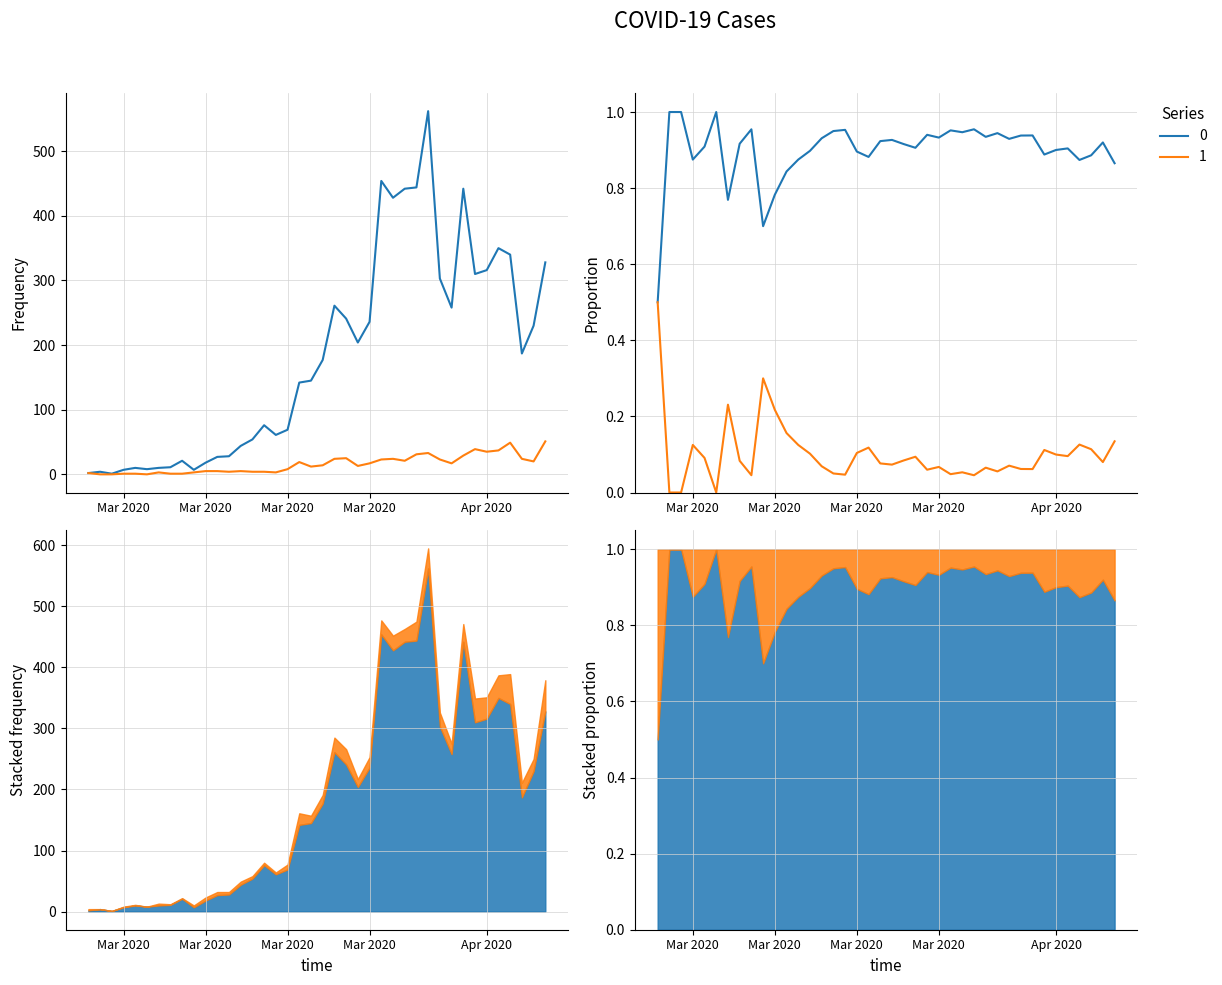

True or false: 0 and 1 cross at least once.

False